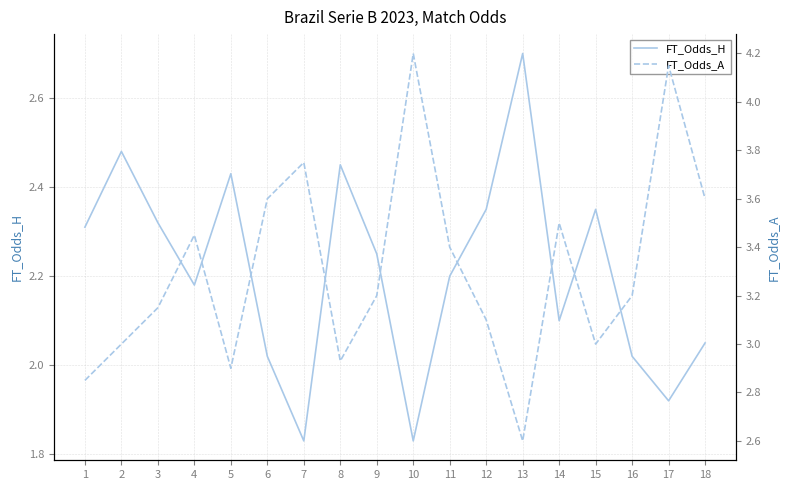

How many values in the FT_Odds_A series are below 3?

4